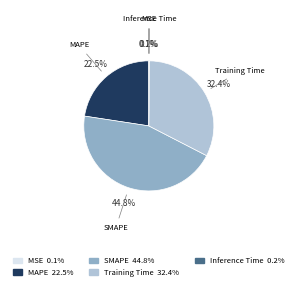

What is the largest slice in the pie chart?

SMAPE